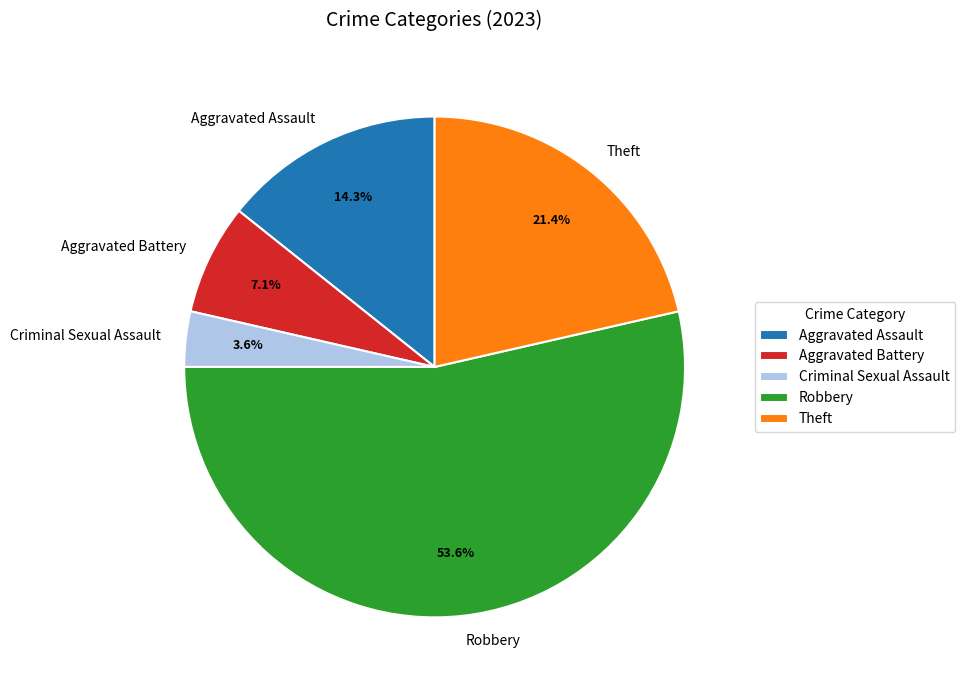

Count the number of slices in the pie.

5